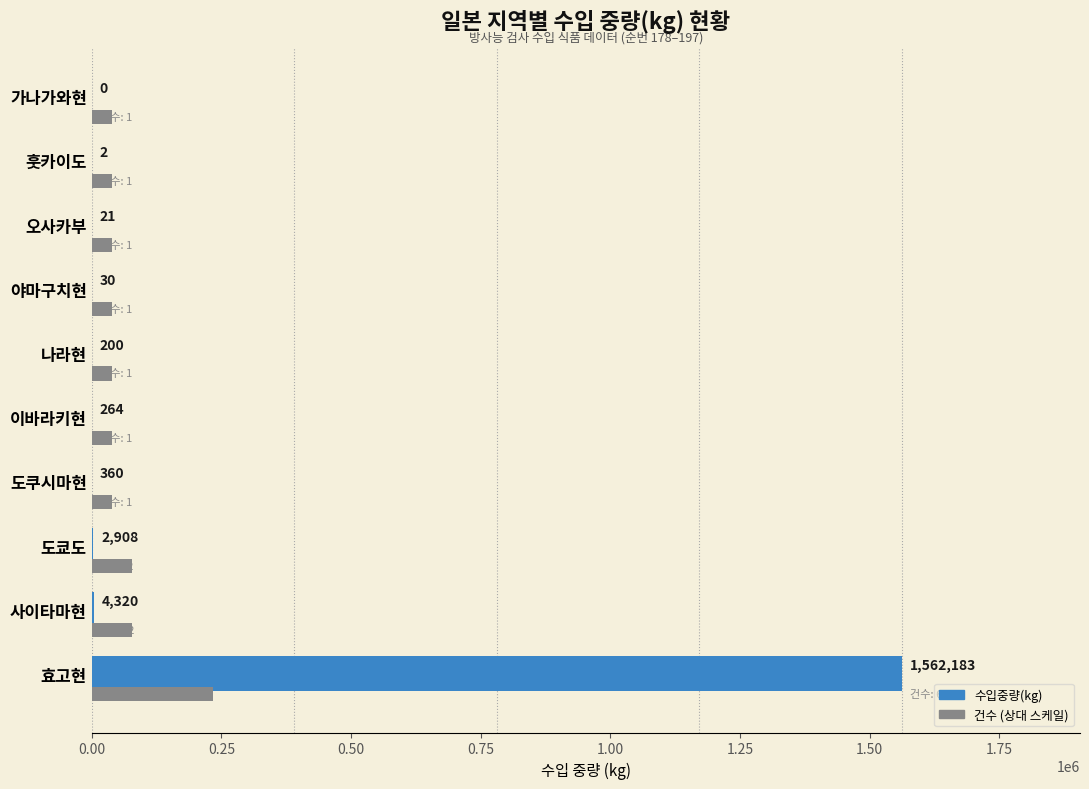

Where is 수입중량(kg) nearest to the value 781091?

사이타마현